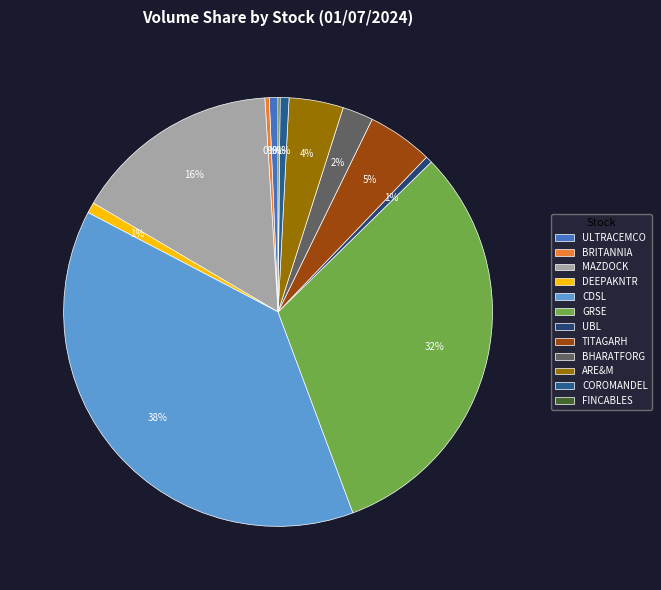

How many slices are in this pie chart?

12